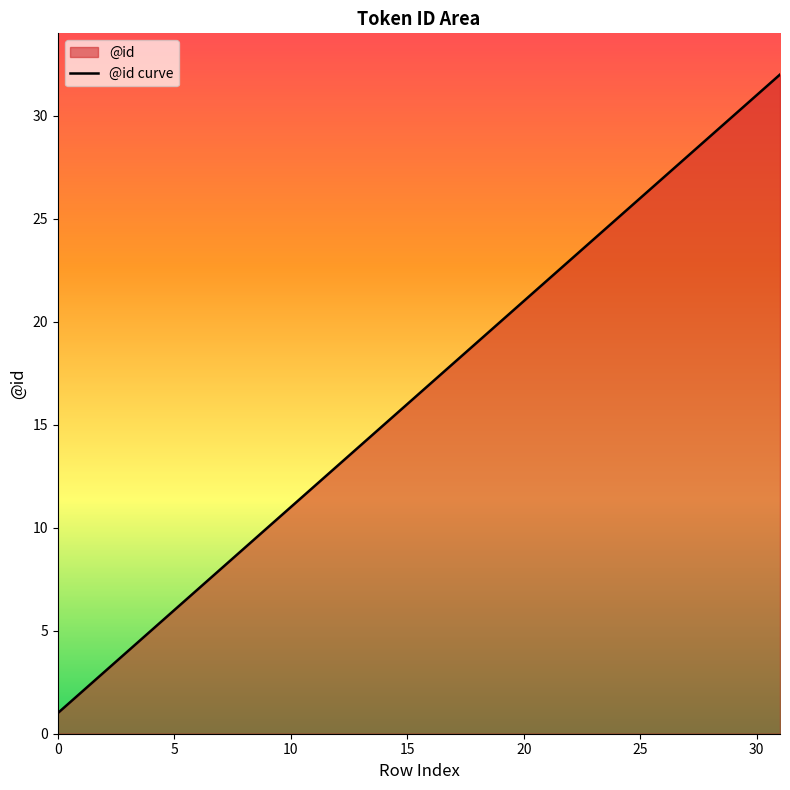

What is the greatest value displayed?

32